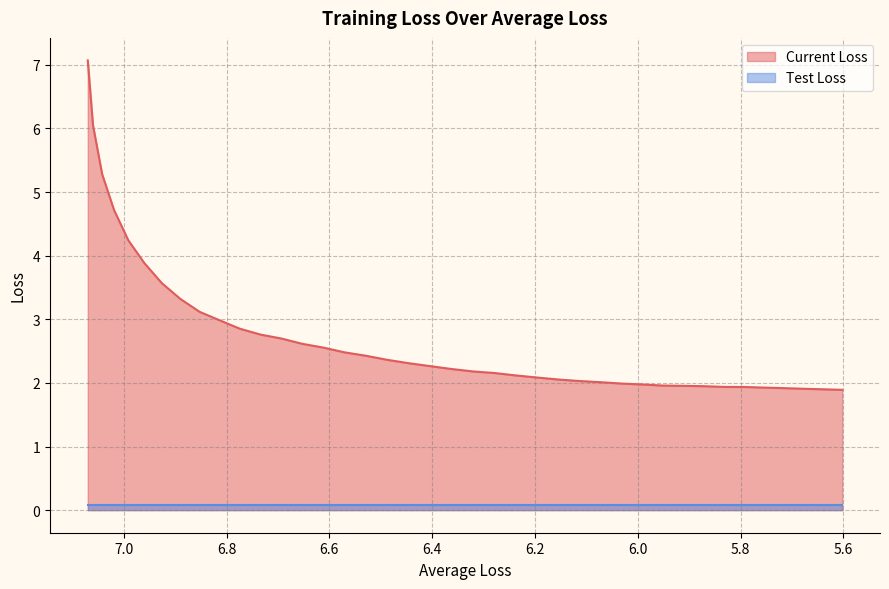

Reading left to right, what are all the values shown in this chart?

7.1	6.0	5.3	4.7	4.2	3.9	3.6	3.3	3.1	3.0	2.9	2.8	2.7	2.6	2.6	2.5	2.4	2.4	2.3	2.3	2.2	2.2	2.2	2.1	2.1	2.1	2.0	2.0	2.0	2.0	2.0	2.0	1.9	1.9	1.9	1.9	1.9	1.9	1.9	1.9